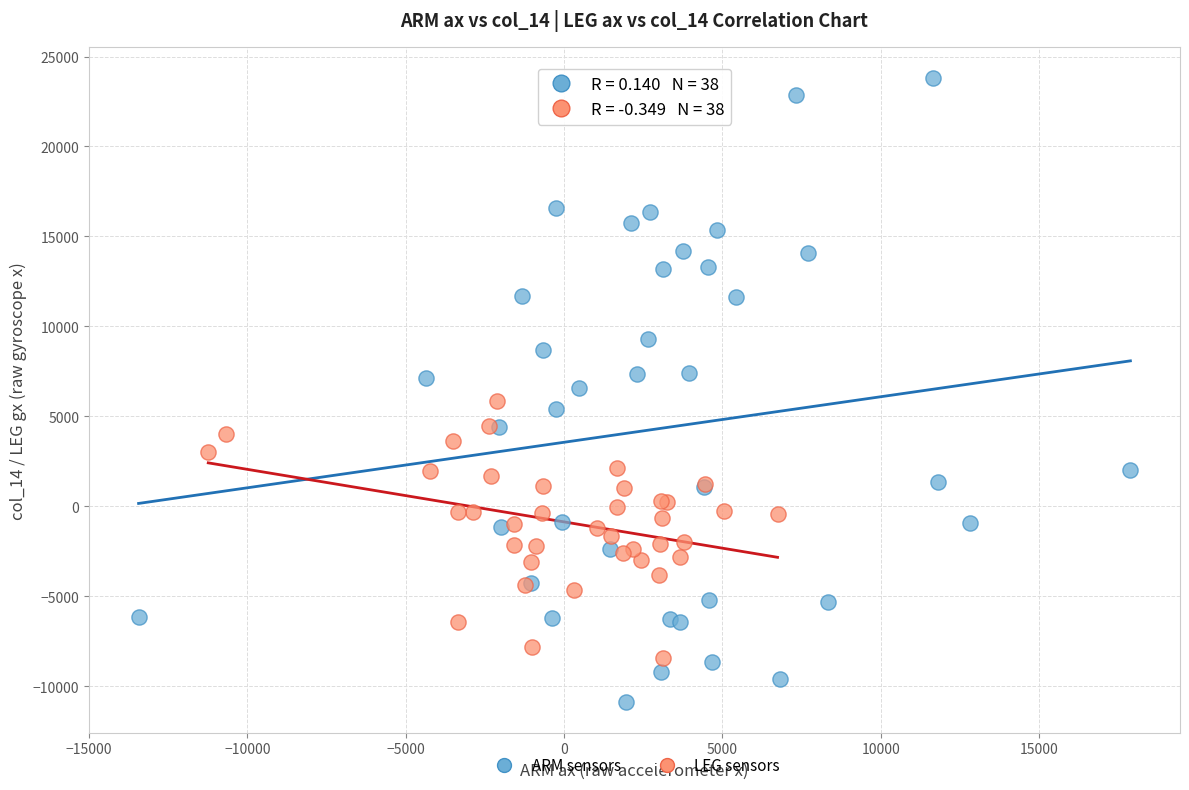

Which series reaches the maximum Y coordinate?

ARM sensors